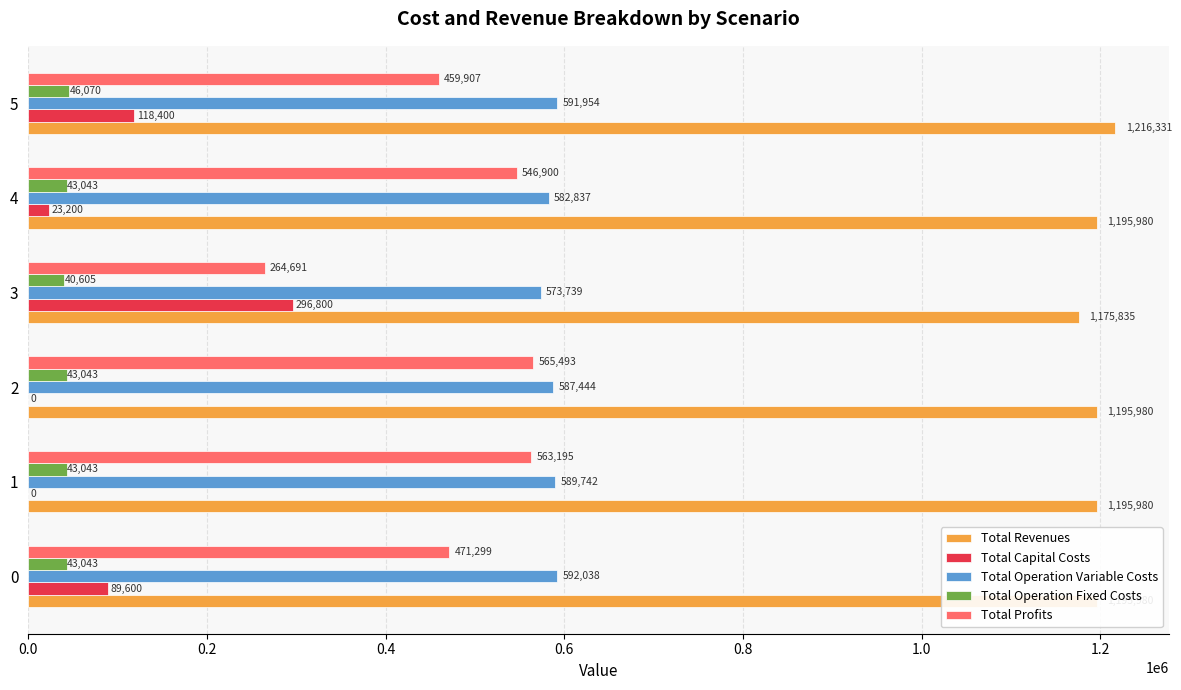

At which category is the sum across all series the highest?

5